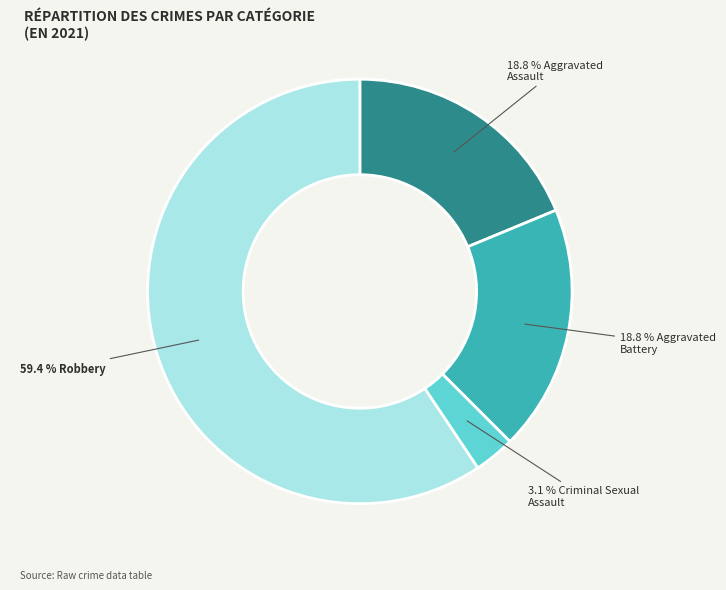

Is there any slice that represents more than half of the pie?

Yes